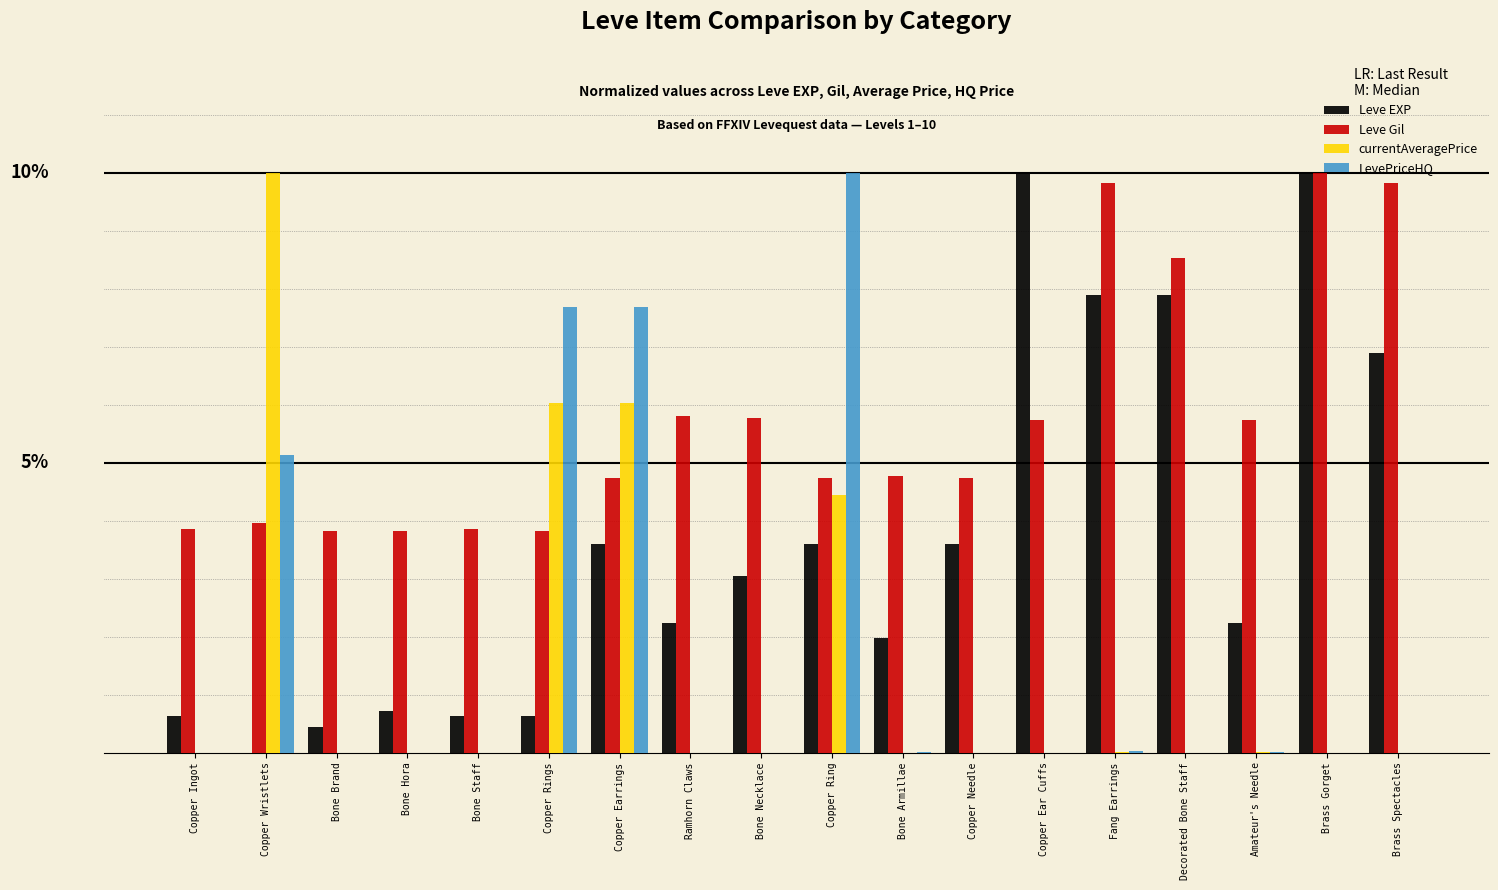

Which series has the largest total across all categories?

Leve Gil